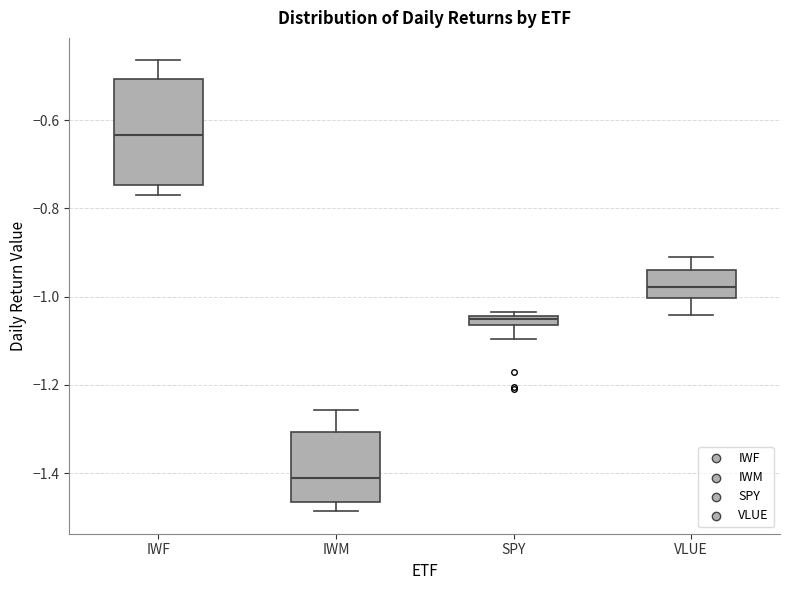

Which box's median line is the lowest?

IWM